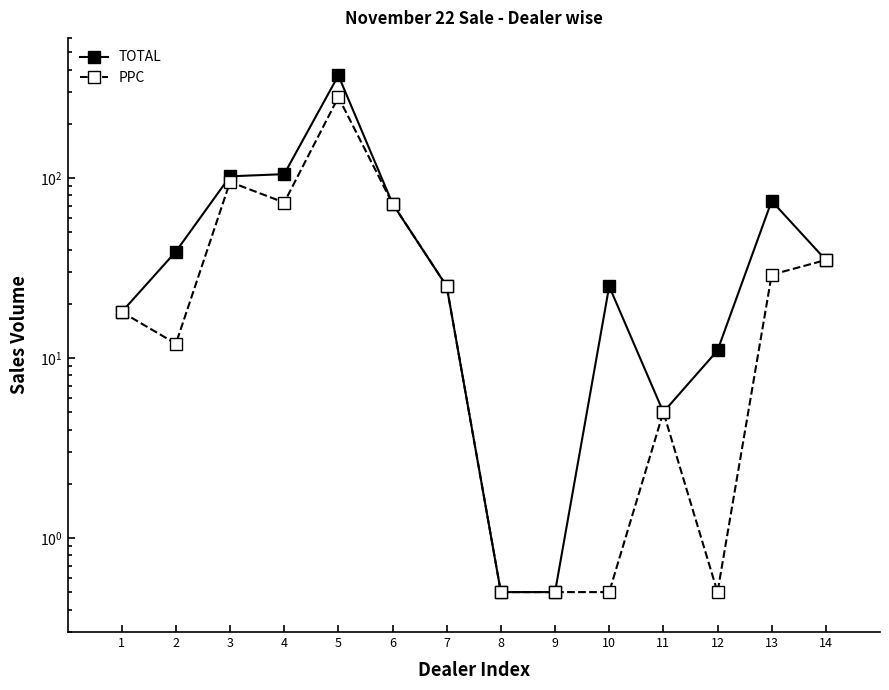

Which series has the largest range (max minus min)?

TOTAL